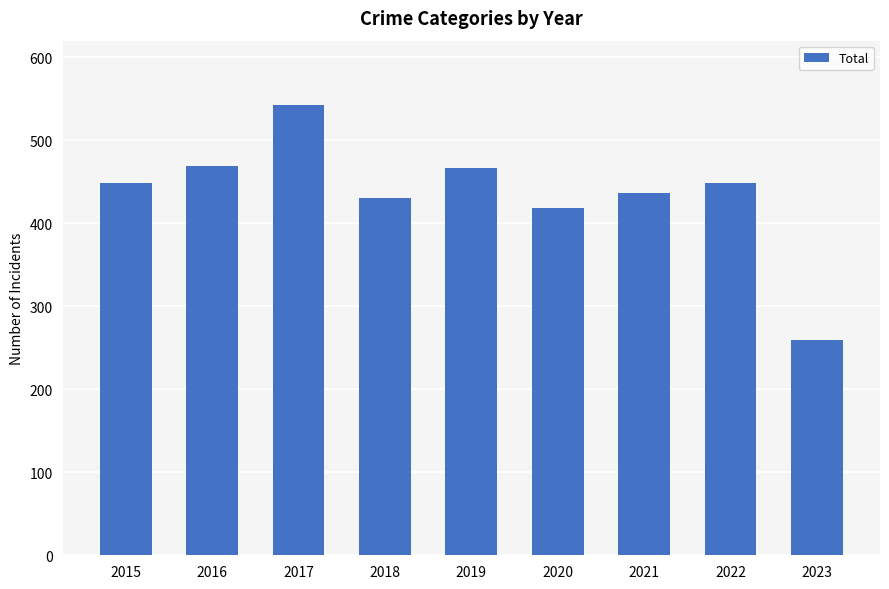

What is the change in value from 2018 to 2022?

+19